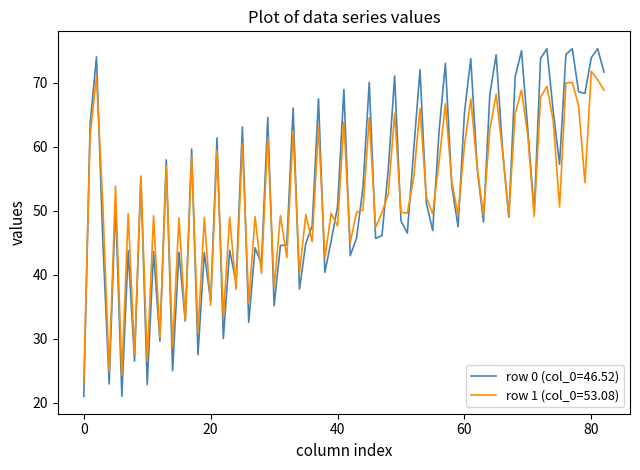

Does the chart display data point markers on the line(s)?

No